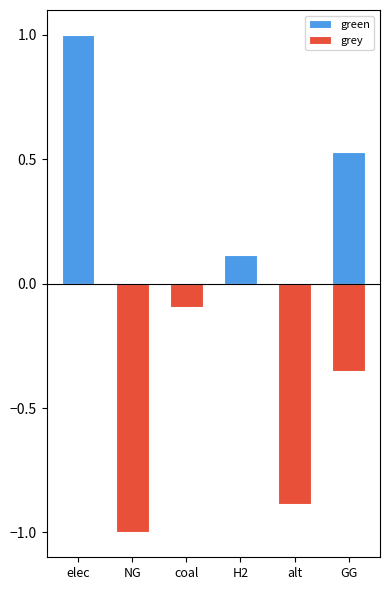

Reading right to left, transcribe all the data shown in this chart.

green: 0.5	0.0	0.1	0.0	0.0	1.0
grey: -0.4	-0.9	0.0	-0.1	-1.0	0.0